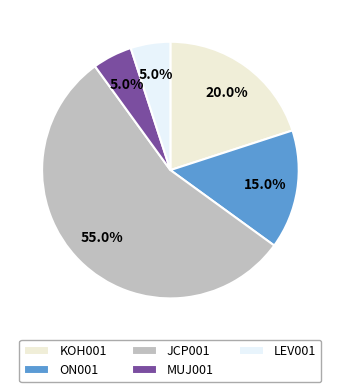

Is JCP001 the majority of the pie?

Yes